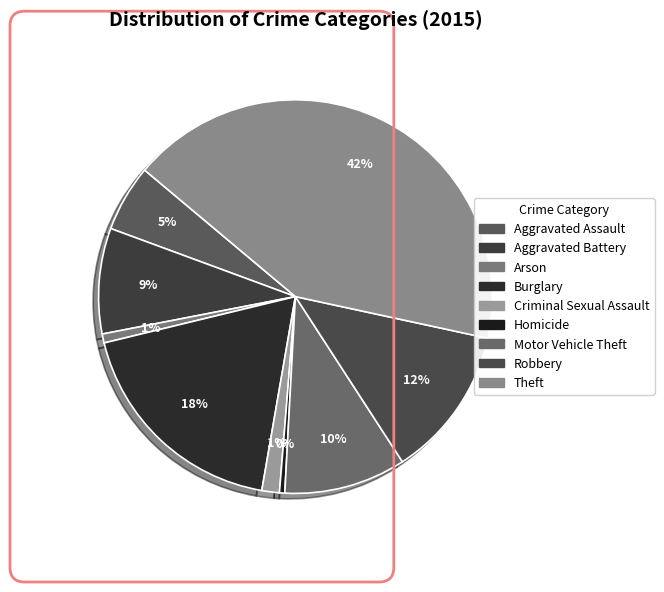

Count the number of slices in the pie.

9